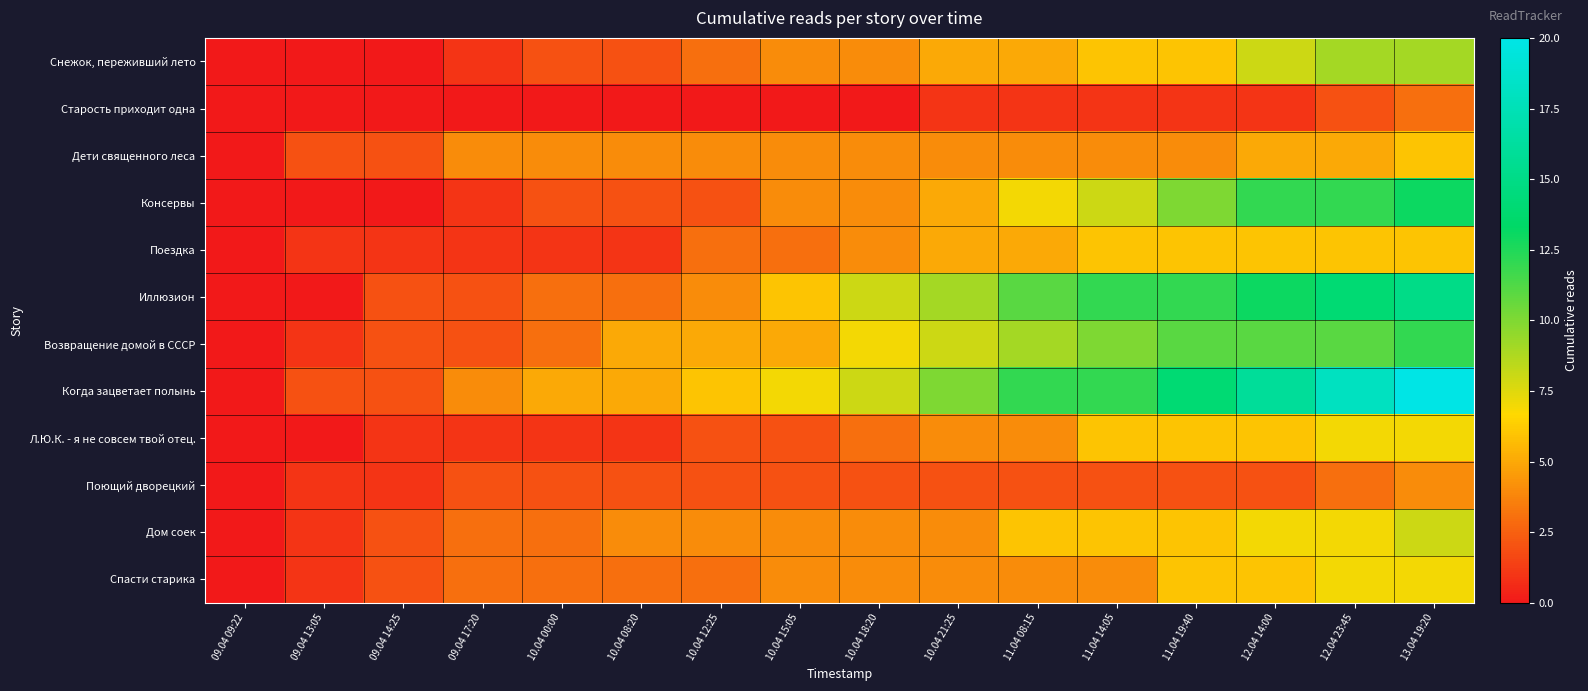

What is the total value across all series at 13.04 19:20?

110